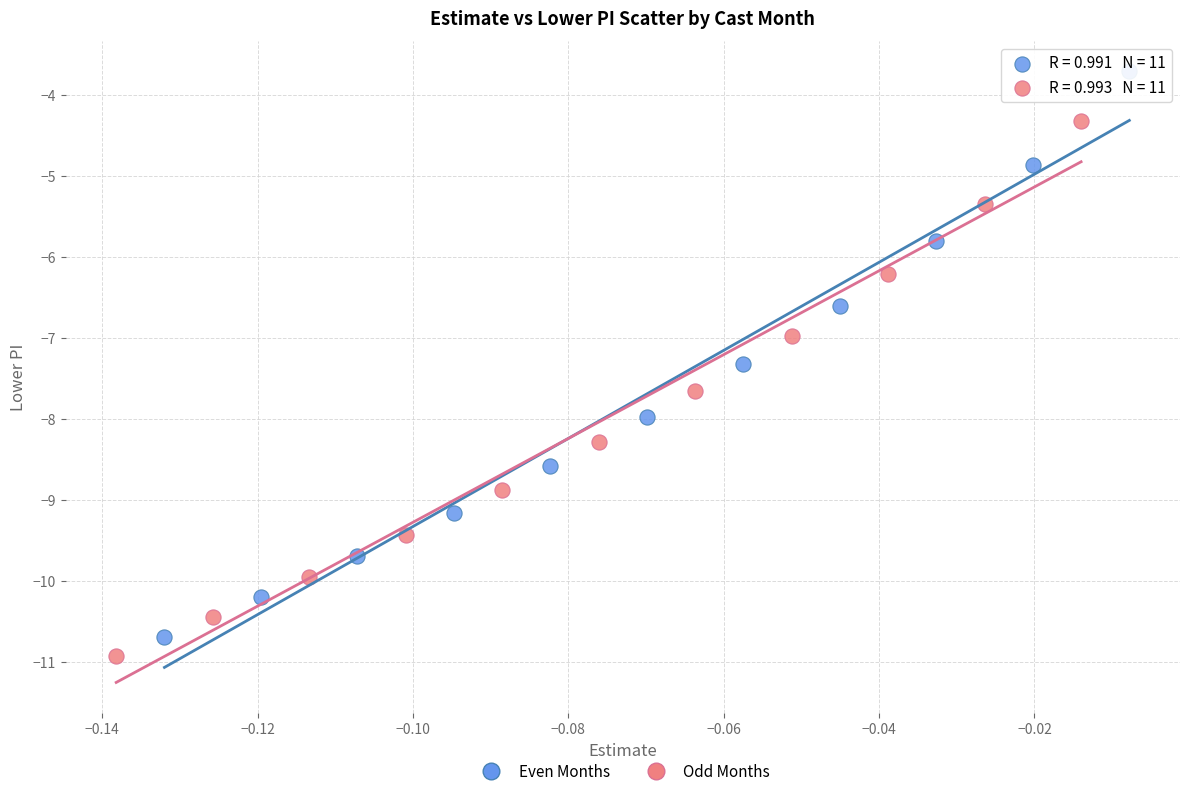

Which series reaches the maximum Y coordinate?

Even Months